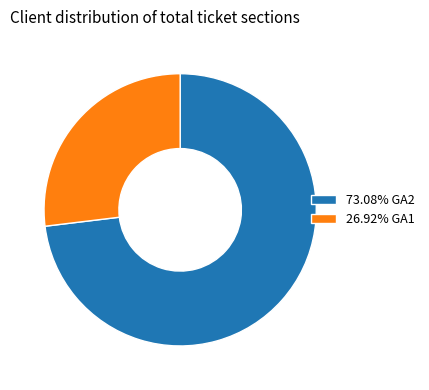

Is 73.08% GA2 the majority of the pie?

Yes